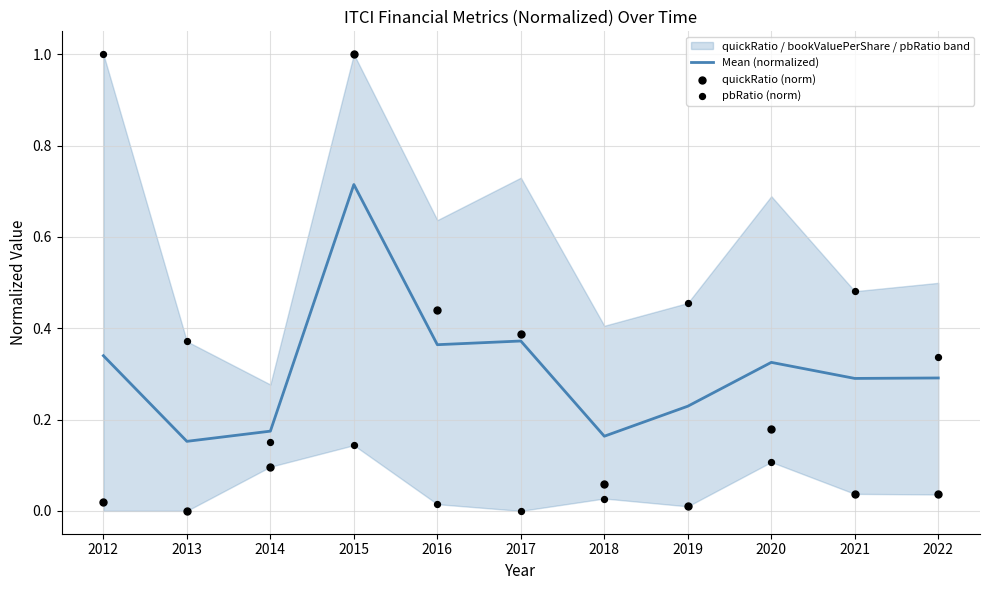

At which category is the sum across all series the highest?

2015